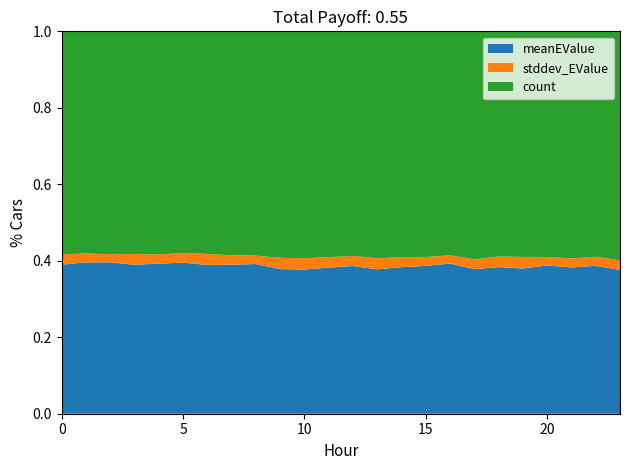

Reading left to right, what are all the values shown in this chart?

meanEValue: 40.1	40.9	40.8	40.1	40.4	40.9	40.1	39.9	40.1	38.3	38.1	38.8	39.5	38.2	39.0	39.3	40.2	38.0	39.1	38.6	39.4	38.6	39.4	37.7
stddev_EValue: 2.8	2.4	2.2	2.9	2.5	2.6	3.0	2.5	2.2	3.0	3.0	2.8	2.7	2.9	2.7	2.3	2.2	2.6	2.8	3.1	2.2	2.4	2.4	2.5
count: 60.0	60.0	60.0	60.0	60.0	60.0	60.0	60.0	60.0	60.0	60.0	60.0	60.0	60.0	60.0	60.0	60.0	60.0	60.0	60.0	60.0	60.0	60.0	60.0